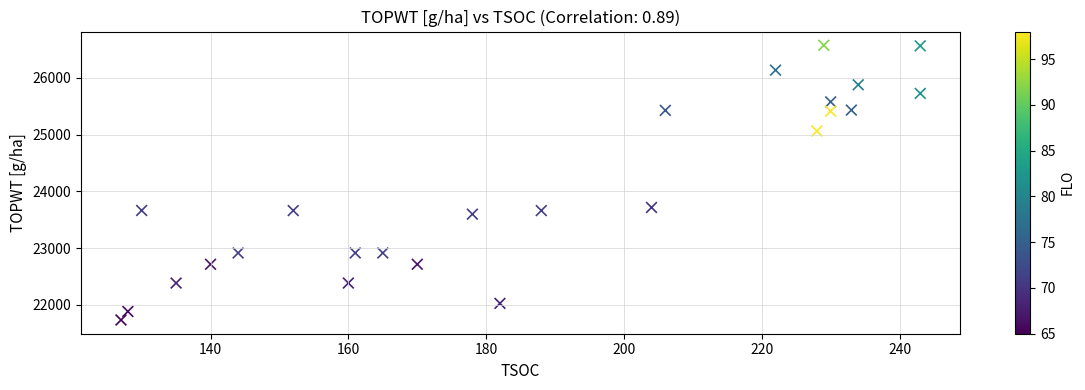

What is the range of X values (max minus min)?

116